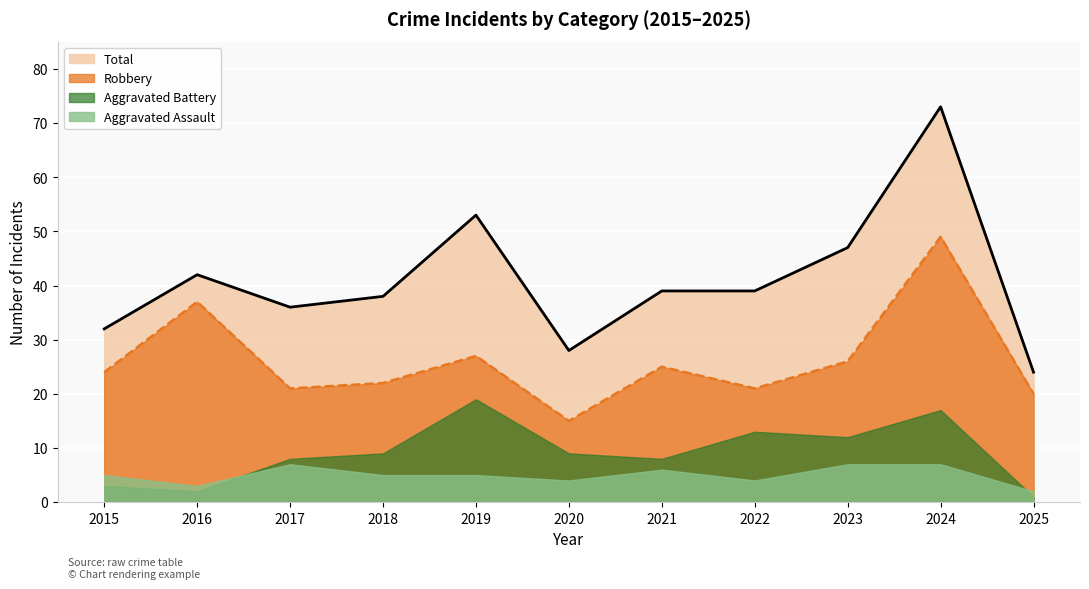

What is the maximum value shown in the chart?

73